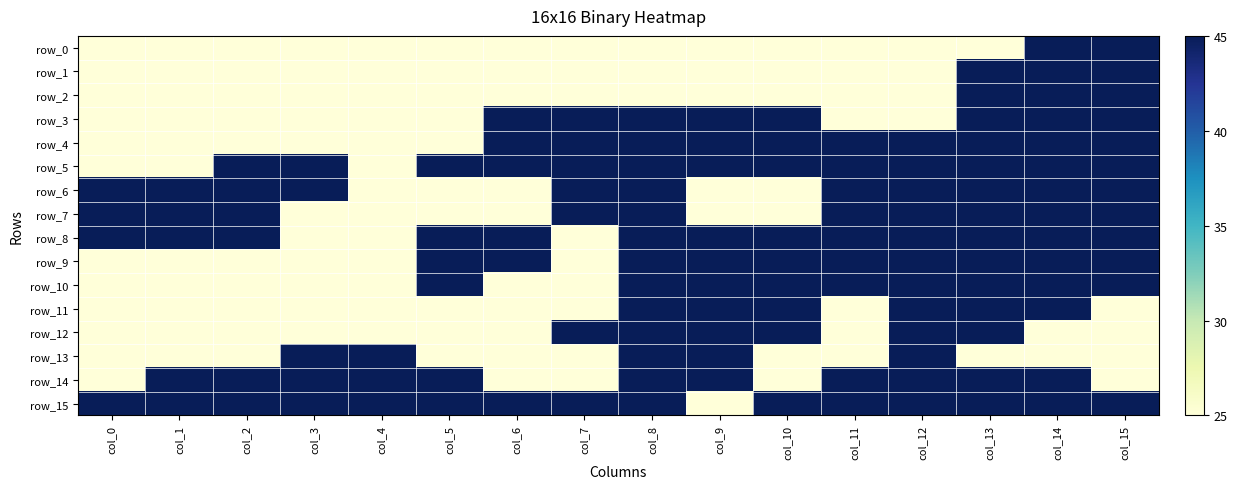

Is it true that row_9 equals 33 at col_0?

False